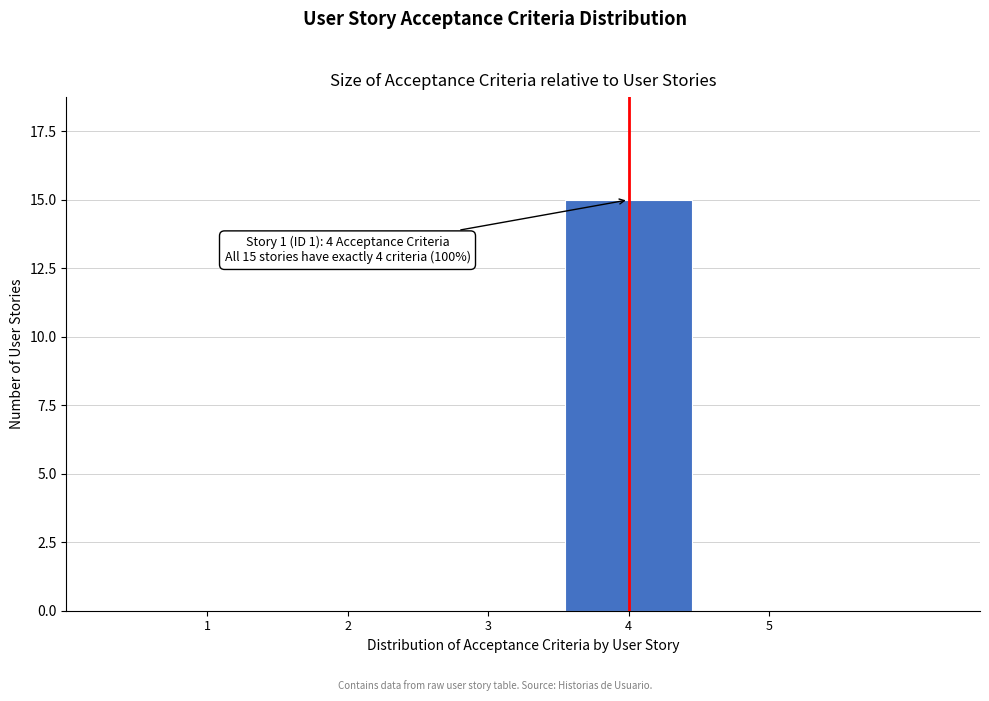

Reading left to right, what are all the values shown in this chart?

1=0	2=0	3=0	4=15	5=0